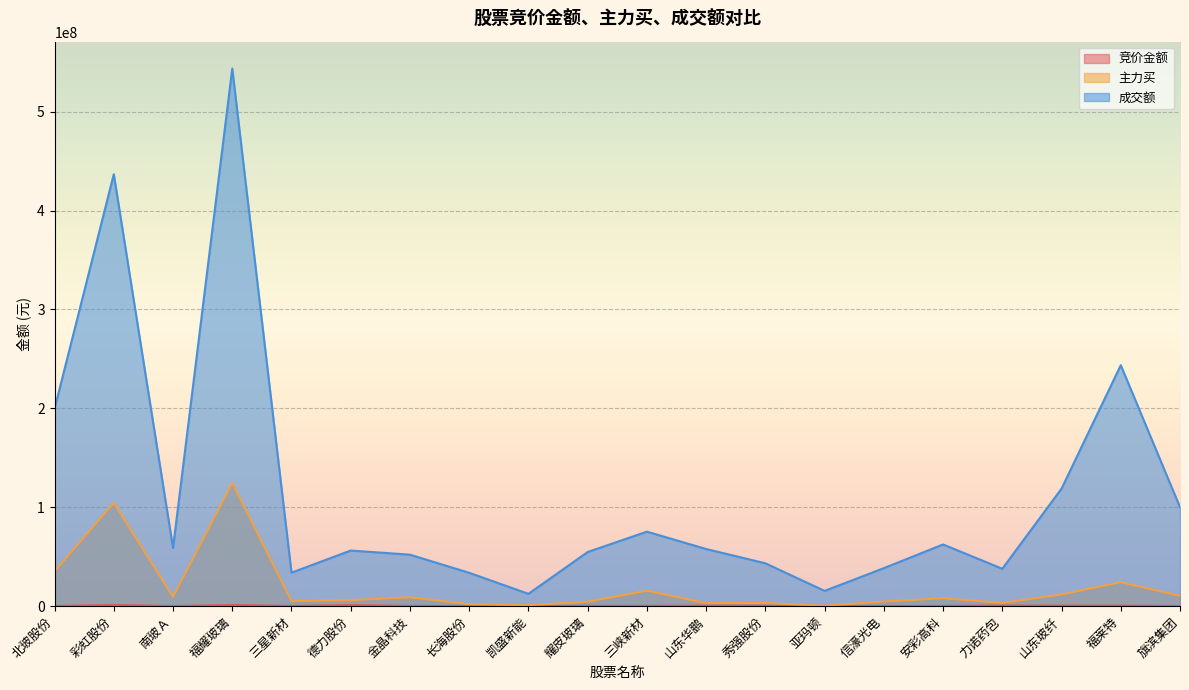

What is the label of the 8th point from the right?

秀强股份